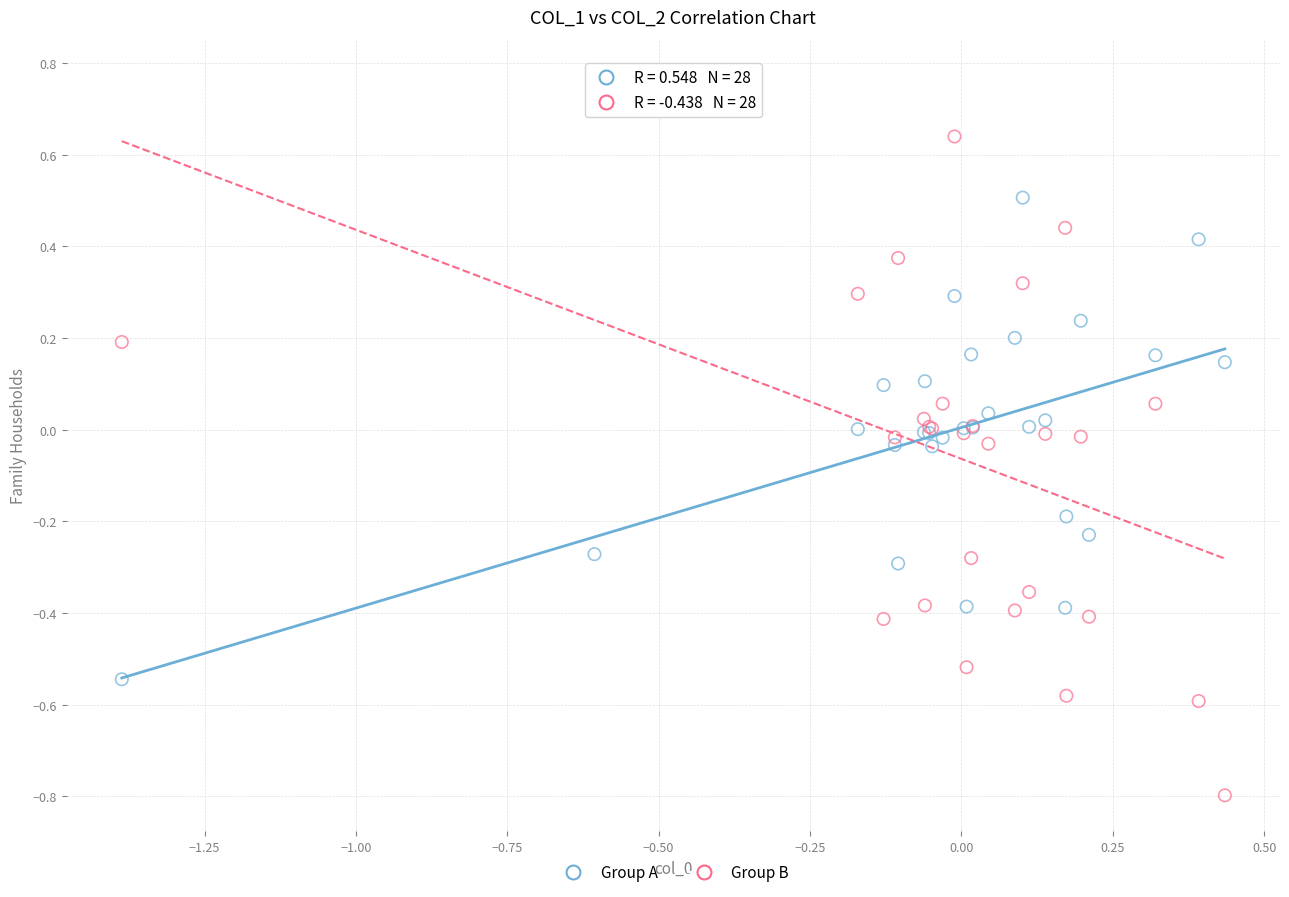

Which series contains the highest Y value?

Group B